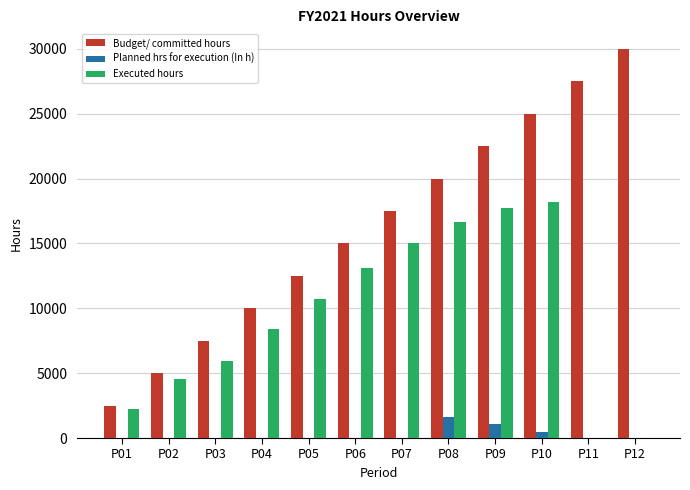

Which series has the widest spread of values?

Budget/ committed hours